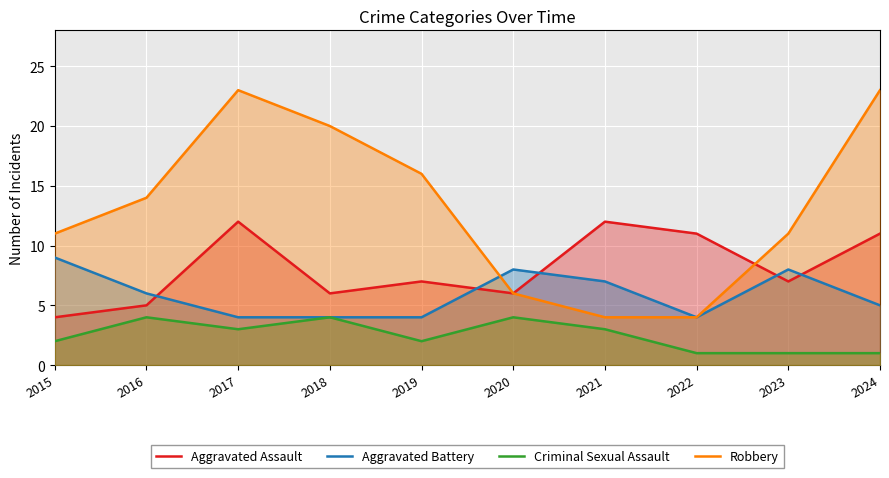

How many lines are shown in the chart?

4